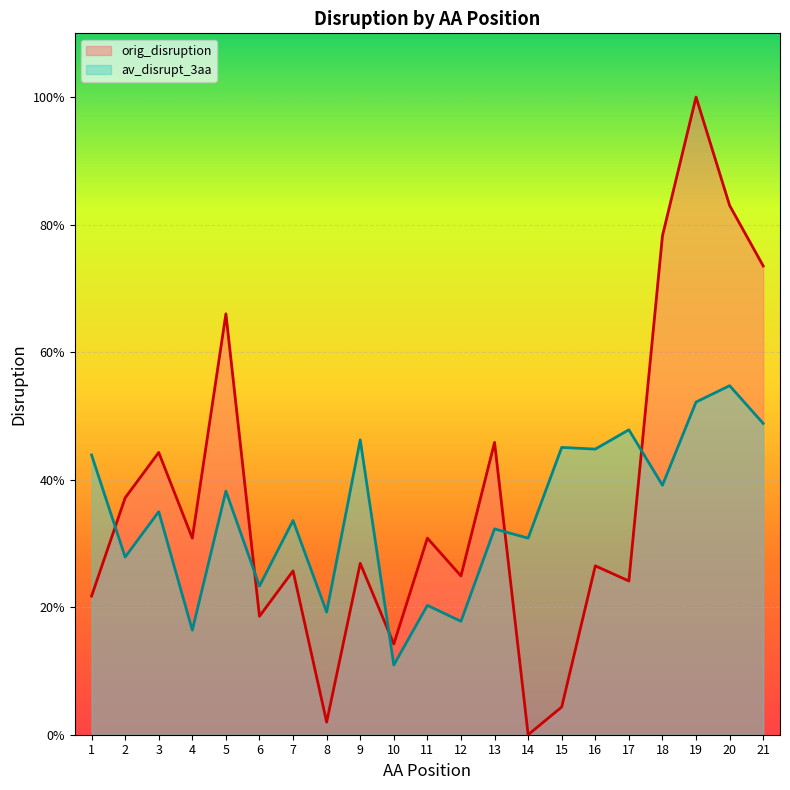

What is the minimum value for av_disrupt_3aa?

0.1